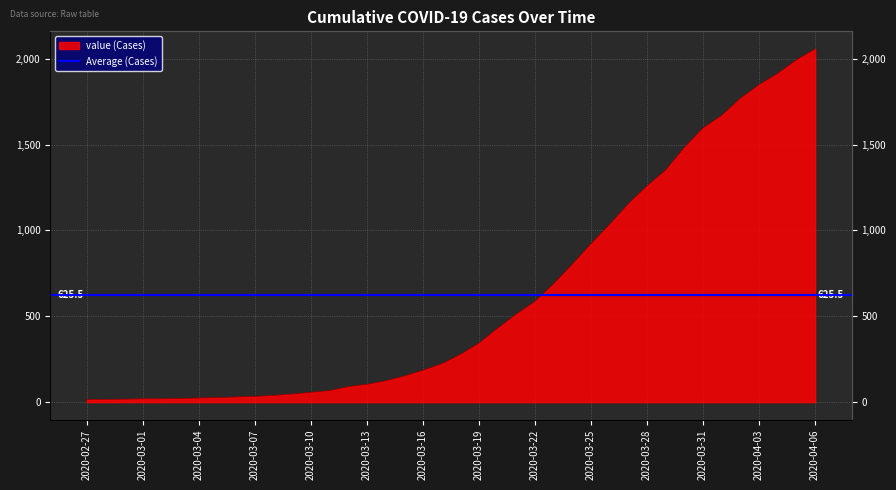

What is the label of the 33rd point from the left?

2020-03-30